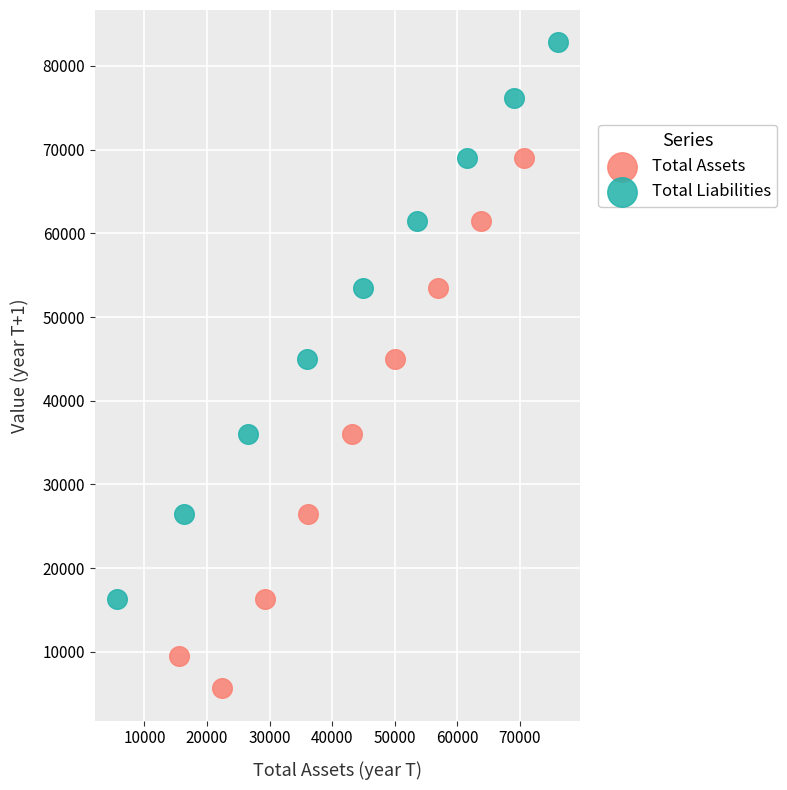

Which series reaches the minimum Y coordinate?

Total Assets